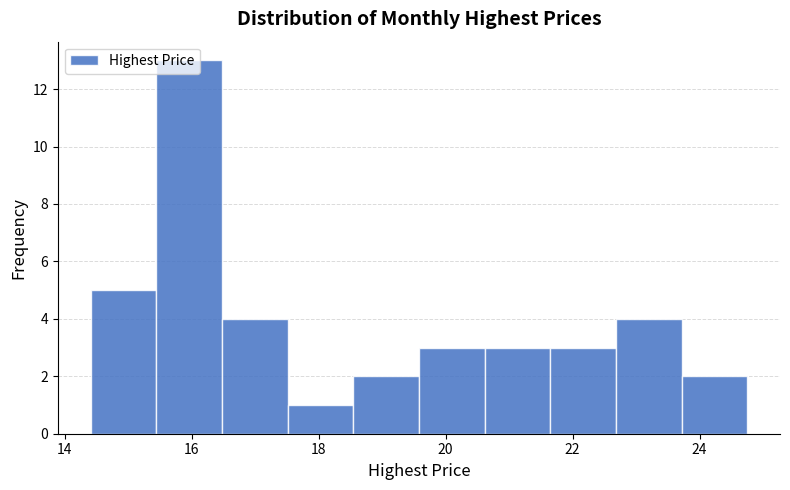

Over which range of the x-axis is the bar tallest?

15.4 to 16.4